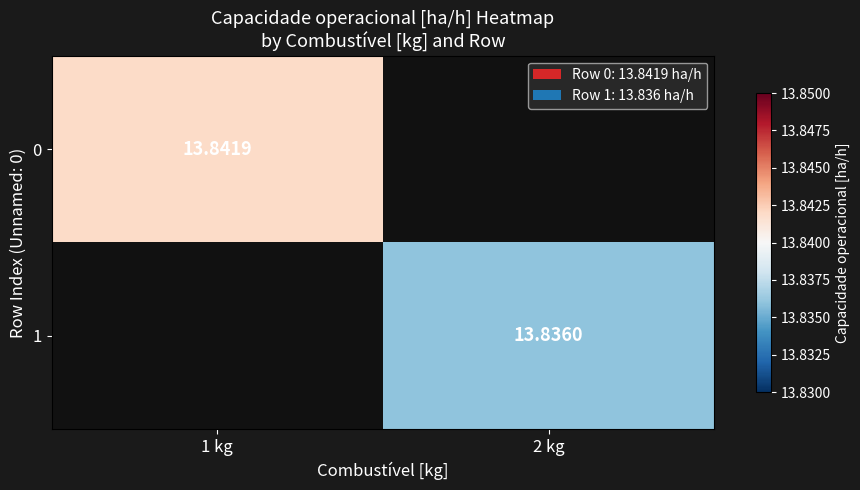

List the labels in order of 0 value, largest first.

1 kg, 2 kg